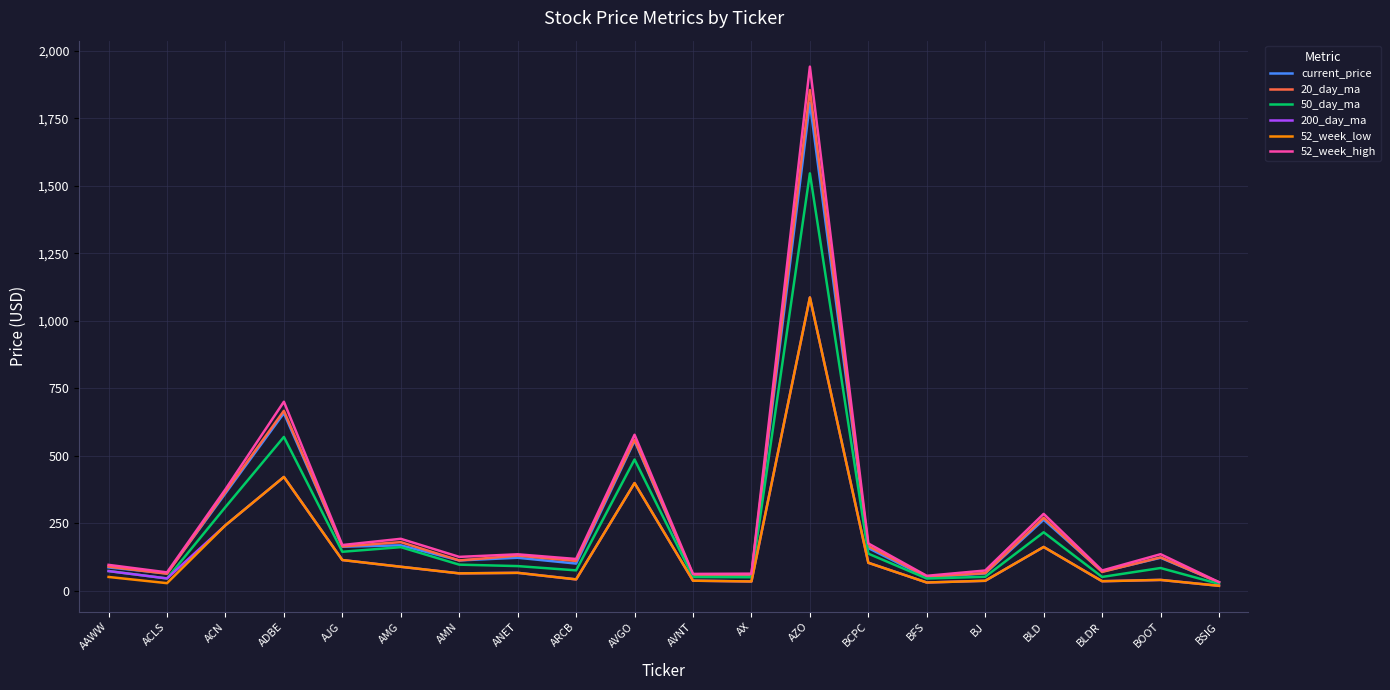

How many lines are shown in the chart?

6